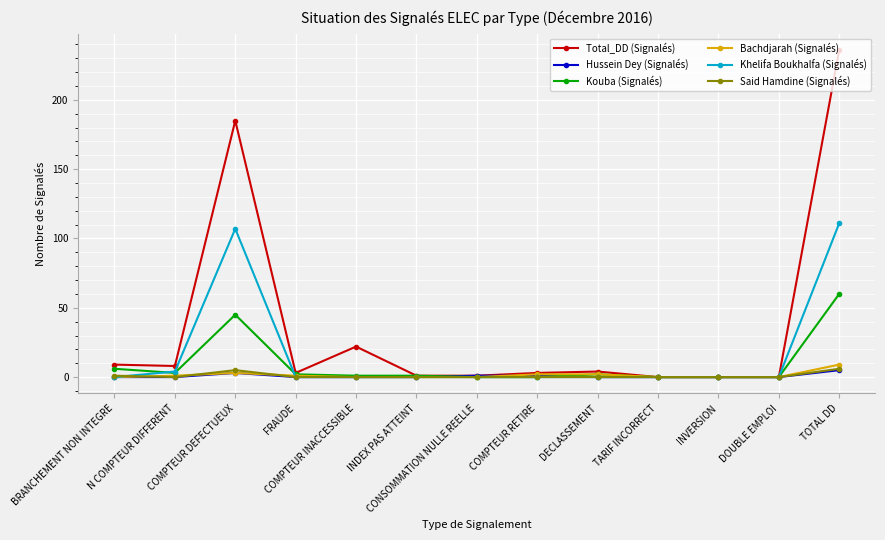

Which series has the largest total across all categories?

Total_DD (Signalés)